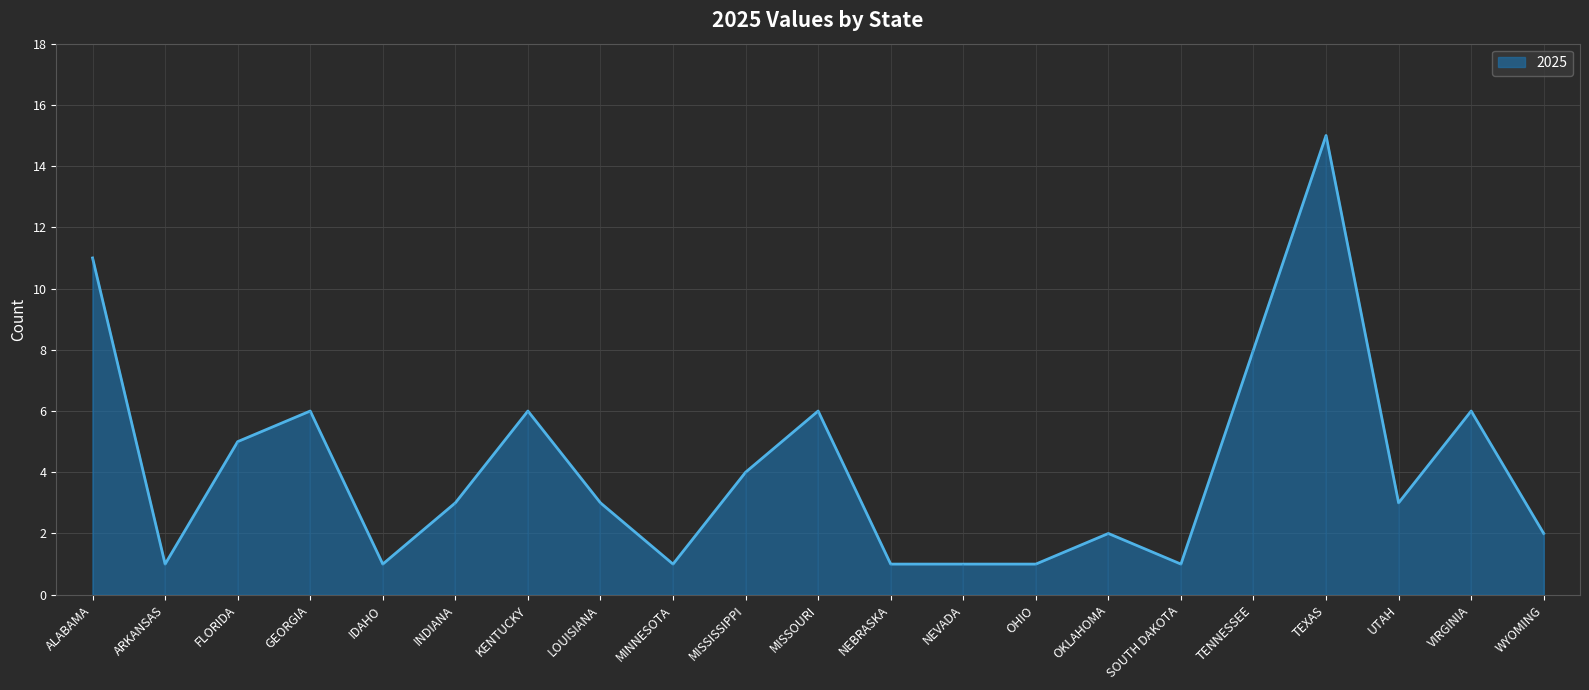

Approximately how many times larger is the value at MISSISSIPPI compared to OKLAHOMA?

2.0